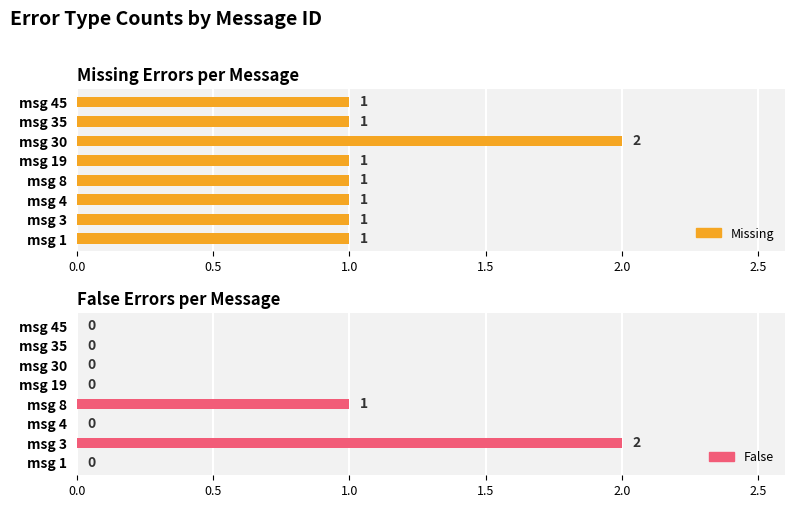

What is the difference between the highest and lowest values at msg 30?

2